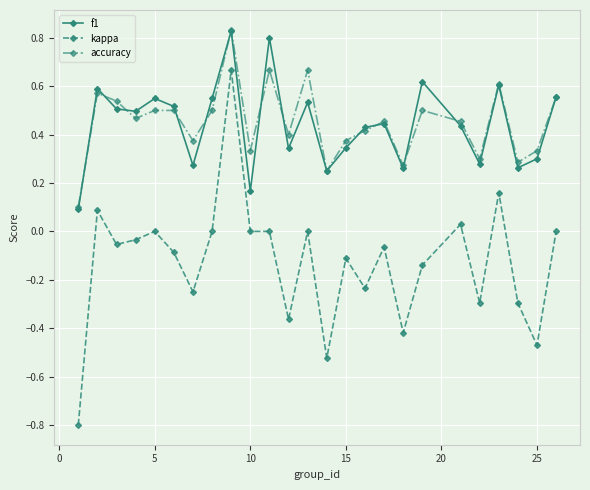

What is the minimum value for accuracy?

0.1